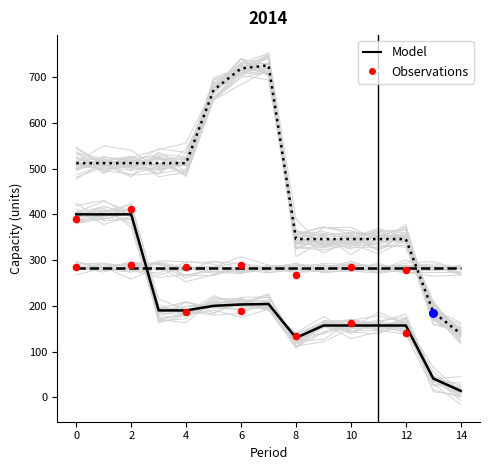

At how many categories does at least one series exceed 318?

13